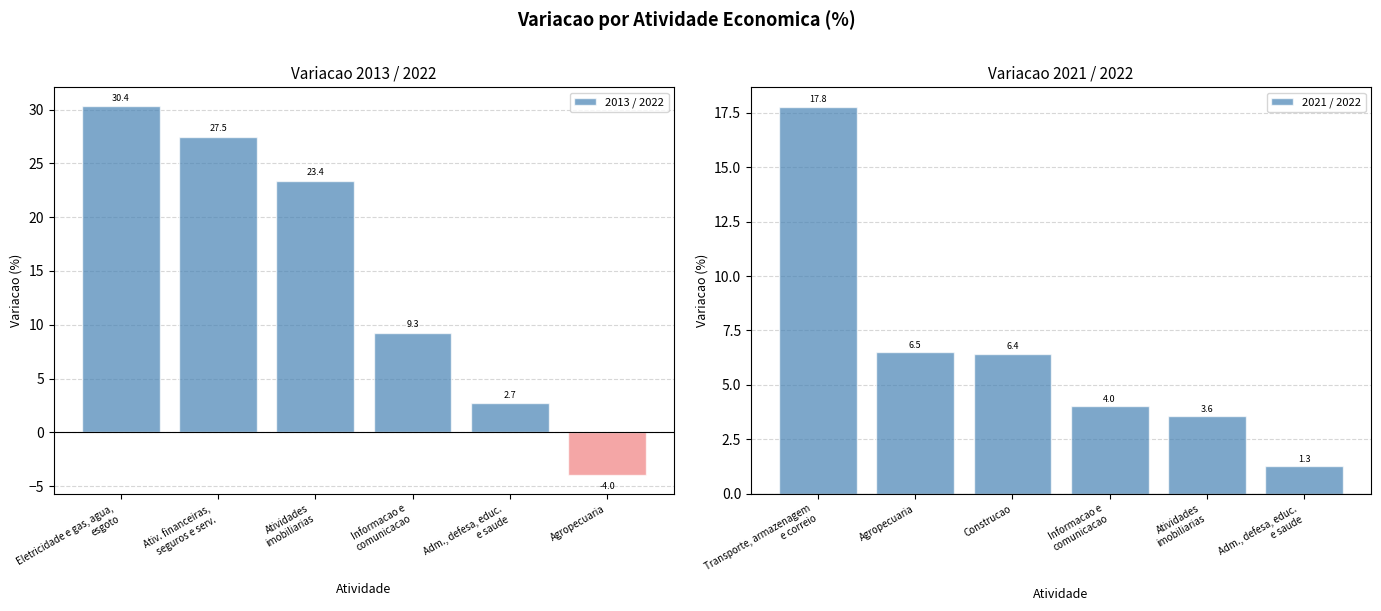

Reading right to left, extract all data points from this chart.

2013 / 2022: -4.0	2.7	9.3	23.4	27.5	30.4
2021 / 2022: 1.3	3.6	4.0	6.4	6.5	17.8